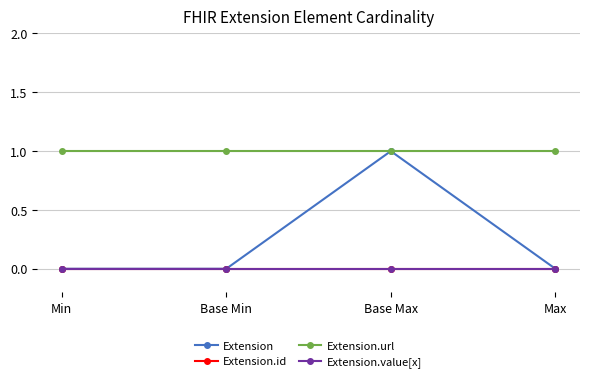

Reading right to left, transcribe all the data shown in this chart.

Extension: Max=0	Base Max=1	Base Min=0	Min=0
Extension.id: Max=0	Base Max=0	Base Min=0	Min=0
Extension.url: Max=1	Base Max=1	Base Min=1	Min=1
Extension.value[x]: Max=0	Base Max=0	Base Min=0	Min=0